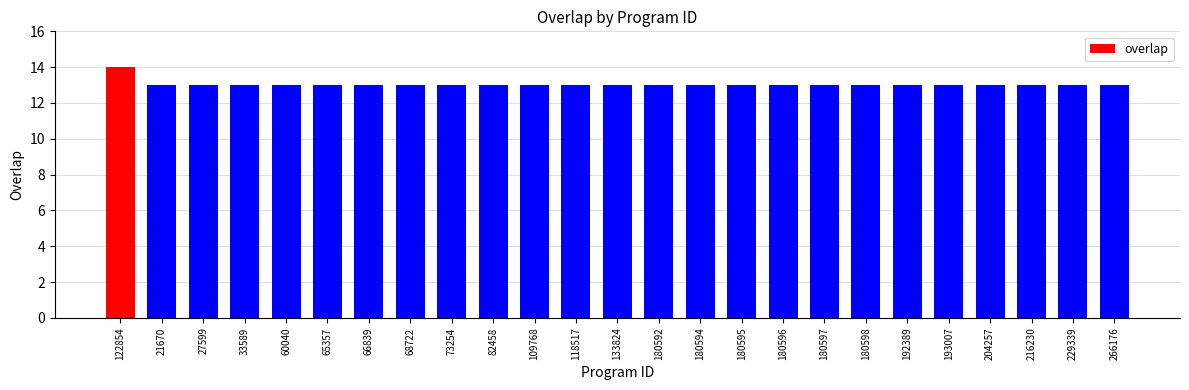

Read the value at 122854.

14